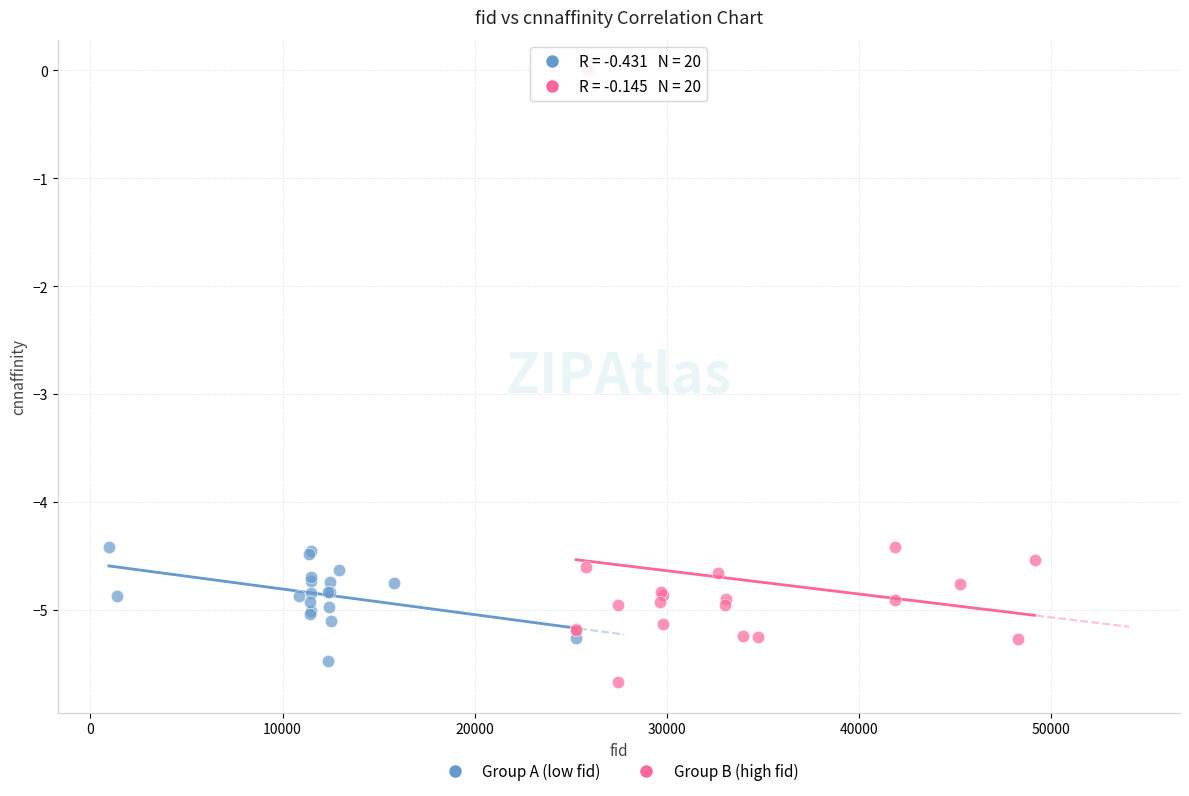

Which series has the widest spread of Y values?

Group B (high fid)